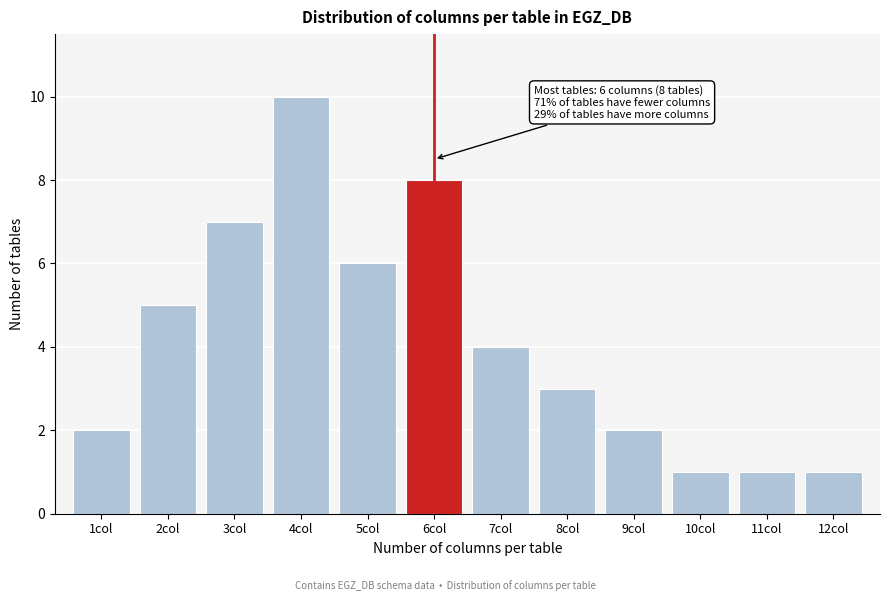

Reading right to left, extract all data points from this chart.

1	1	1	2	3	4	8	6	10	7	5	2